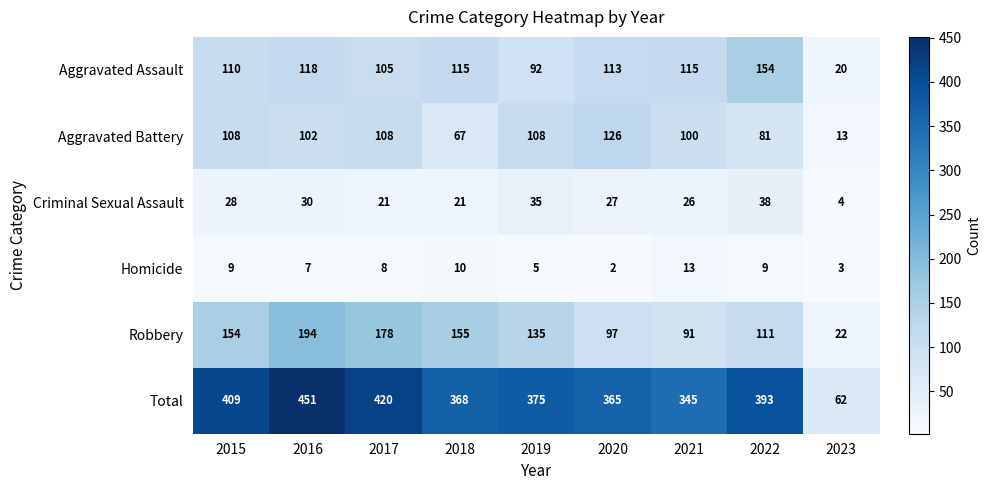

At 2018, list the series in order from smallest to largest.

Homicide, Criminal Sexual Assault, Aggravated Battery, Aggravated Assault, Robbery, Total